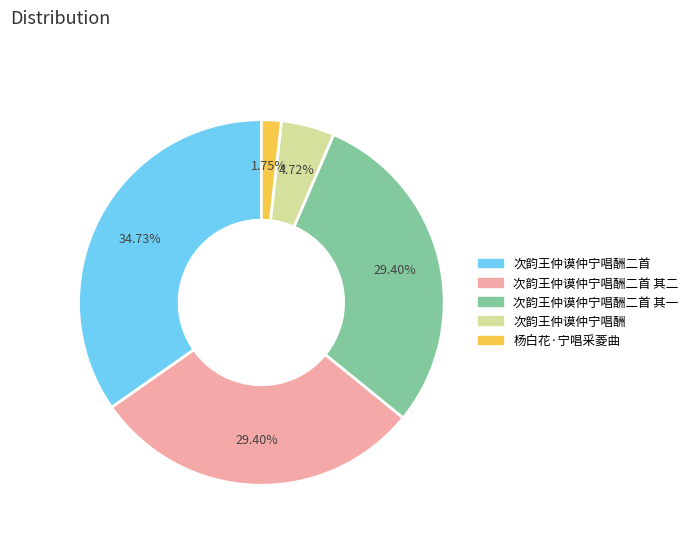

Which category has the biggest portion of the pie?

次韵王仲谟仲宁唱酬二首